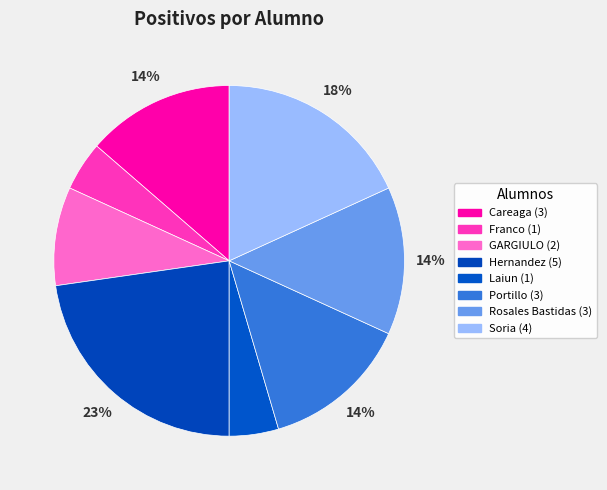

To the nearest percent, what is the combined percentage of Hernandez and Soria?

41%